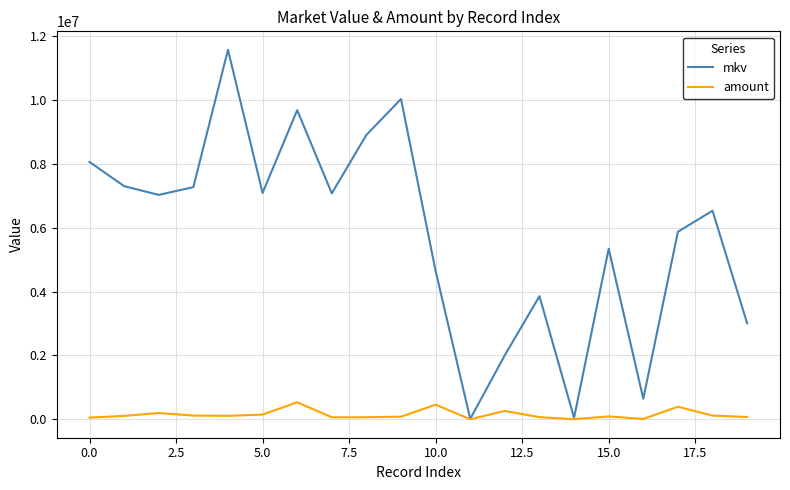

What is the greatest value displayed?

11577785.4